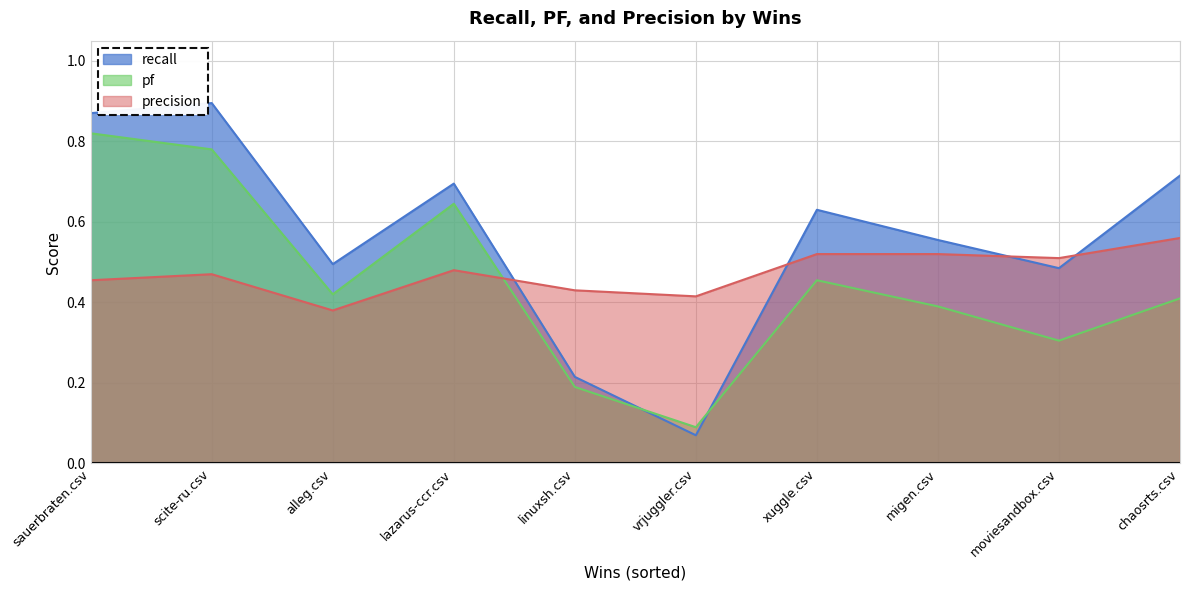

Reading left to right, extract all data points from this chart.

recall: 0.9	0.9	0.5	0.7	0.2	0.1	0.6	0.6	0.5	0.7
pf: 0.8	0.8	0.4	0.6	0.2	0.1	0.5	0.4	0.3	0.4
precision: 0.5	0.5	0.4	0.5	0.4	0.4	0.5	0.5	0.5	0.6